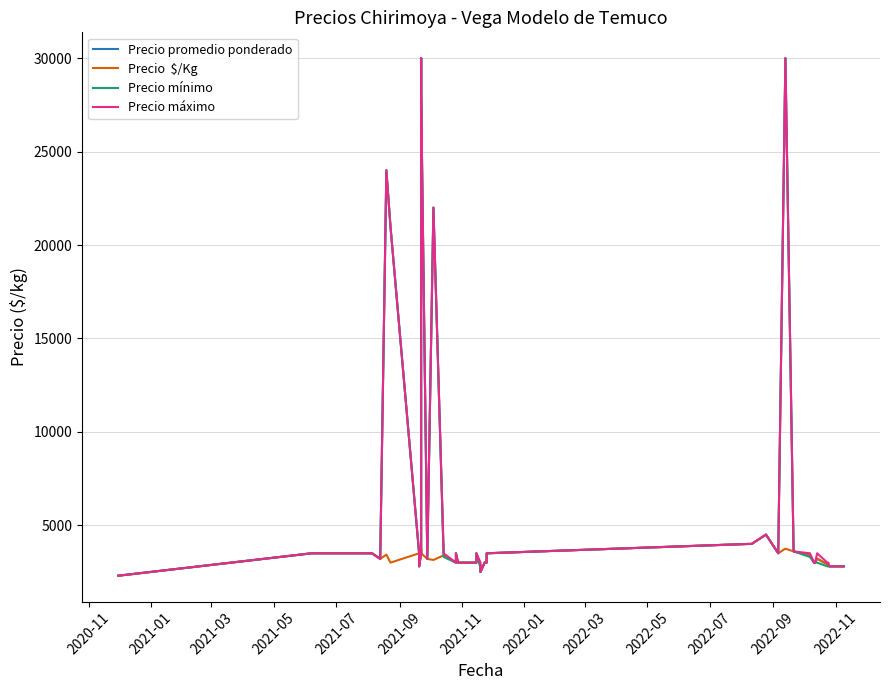

True or false: Precio máximo and Precio  $/Kg cross at least once.

False